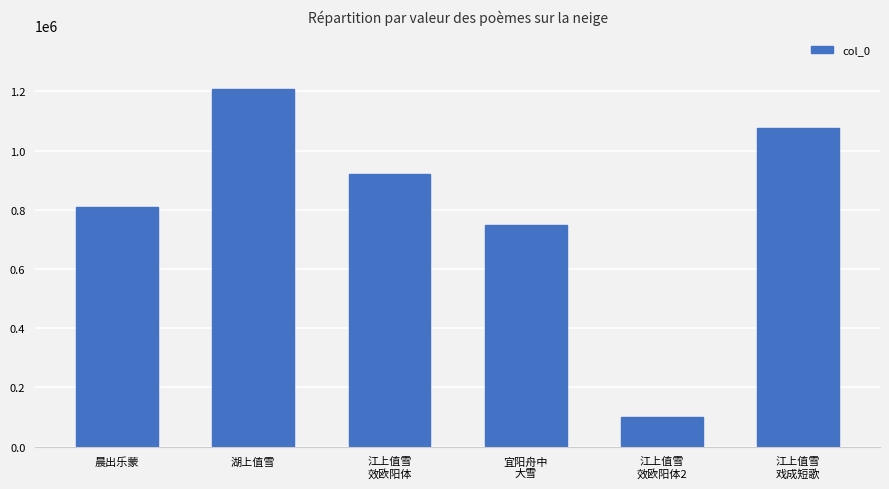

What is the label of the 3rd bar from the right?

宜阳舟中
大雪